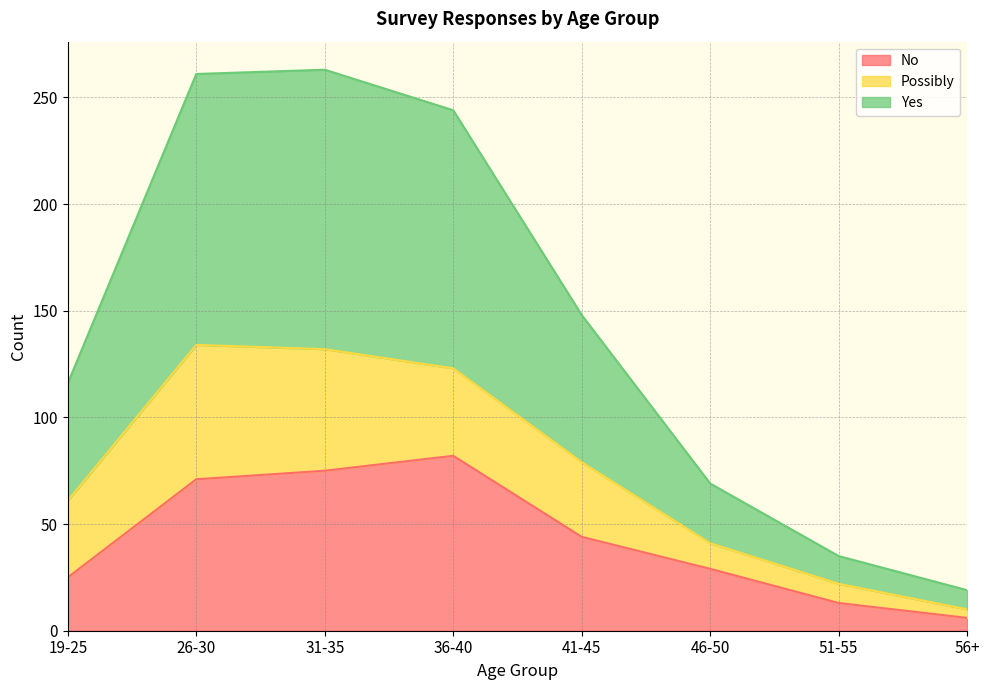

Which series changed the most between 41-45 and 51-55?

Yes